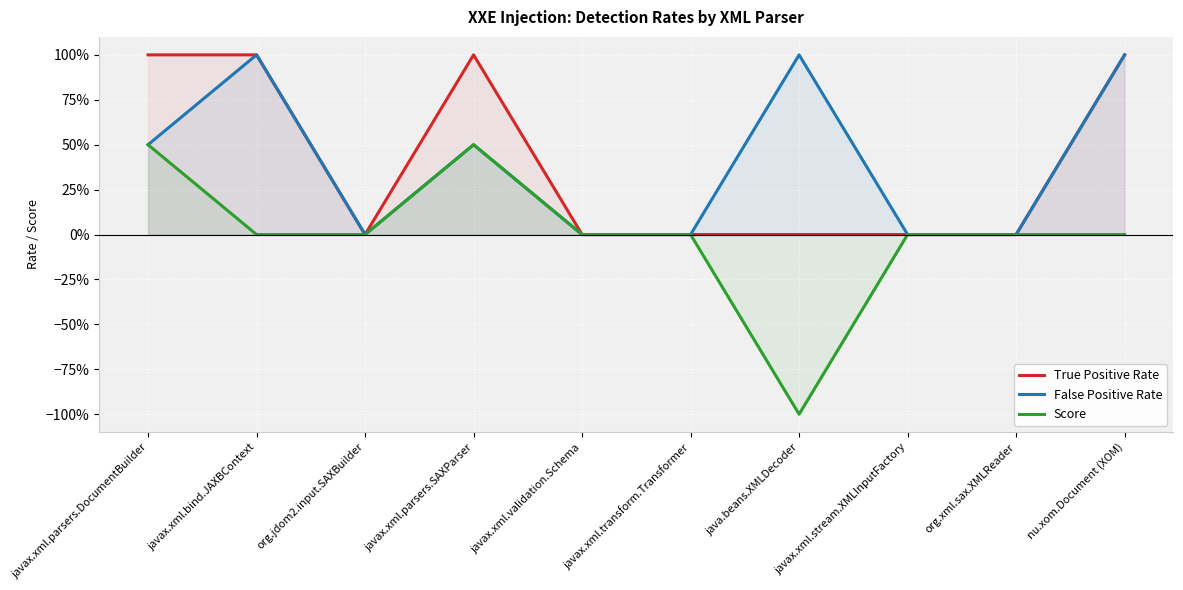

What position from the left is javax.xml.parsers.SAXParser?

4